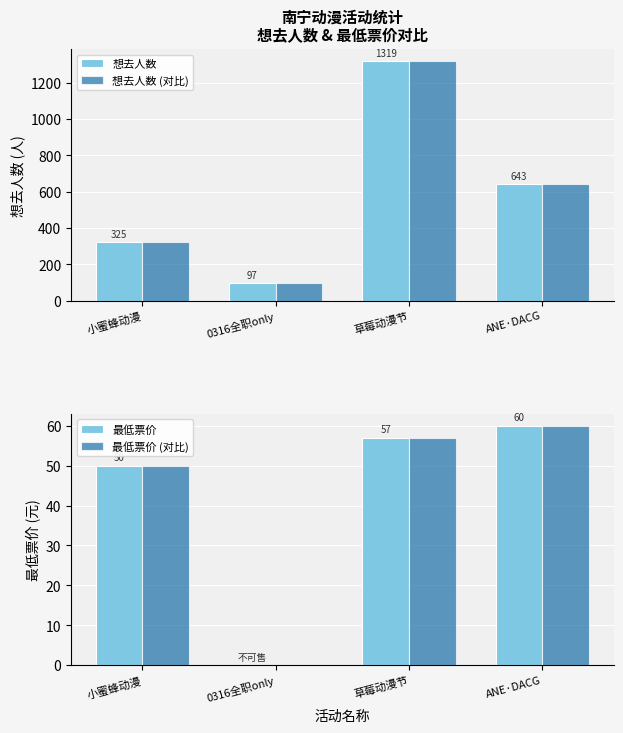

Between 0316全职only and 小蜜蜂动漫, which is larger?

小蜜蜂动漫